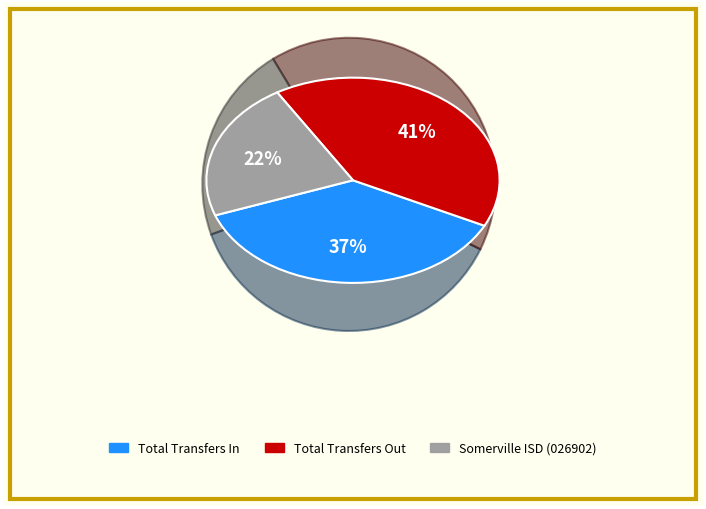

To the nearest percent, what is the difference between the largest and smallest slice percentages?

19%